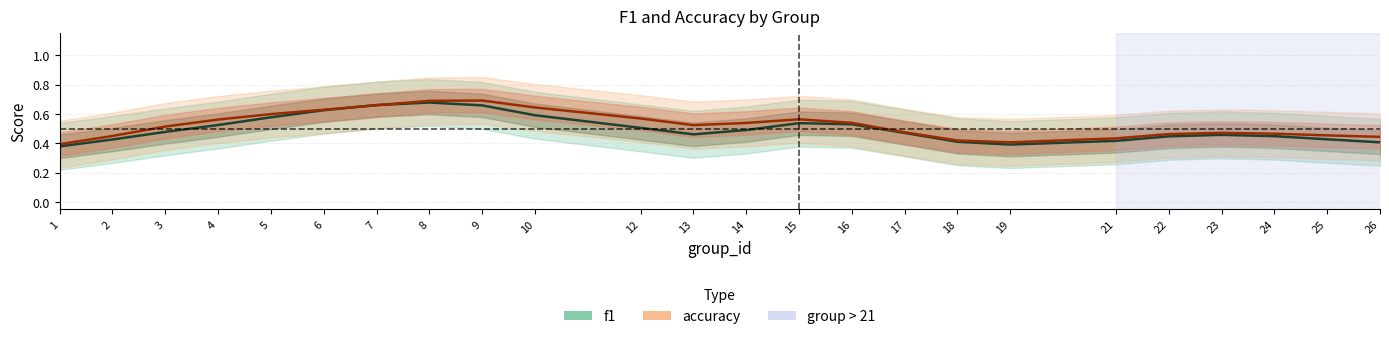

Which has a higher value, 16 or 25?

16